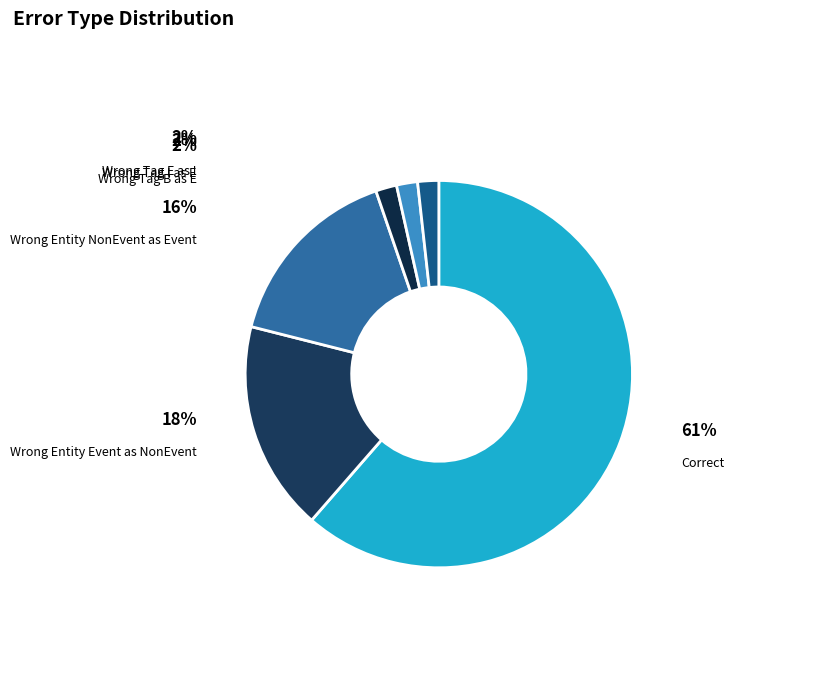

To the nearest percent, what is the difference between the largest and smallest slice percentages?

60%